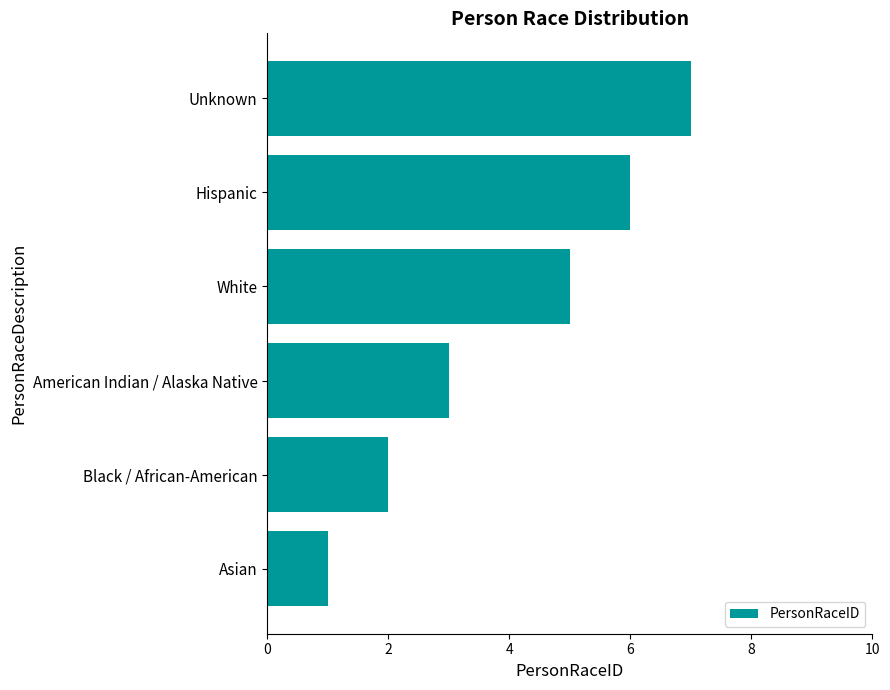

How many values are below 5?

3